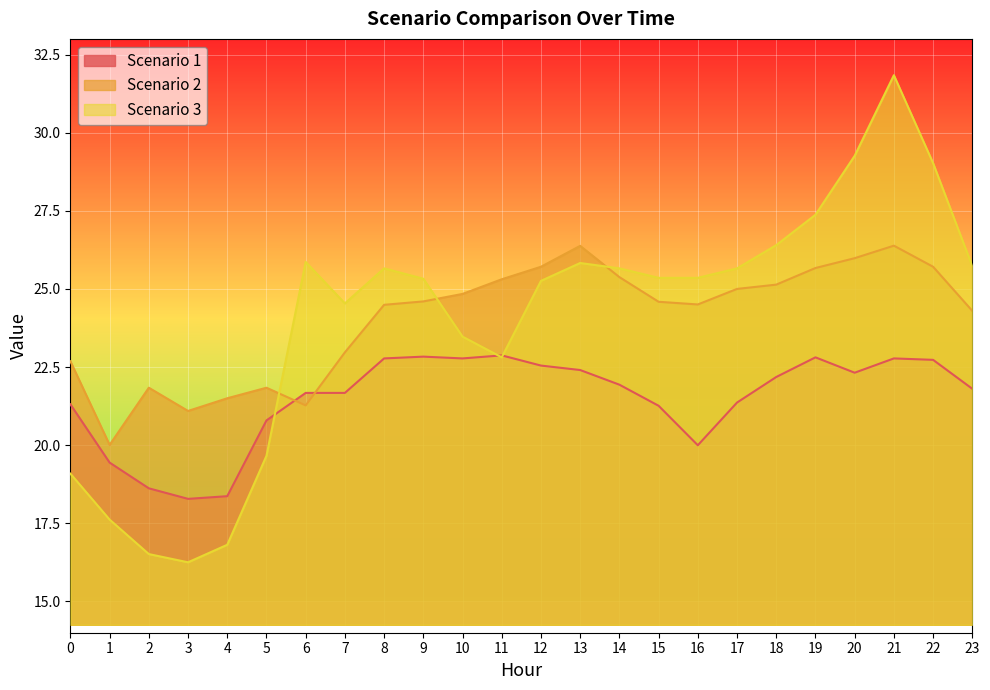

What is the approximate value of Scenario 3 at 16?

25.4